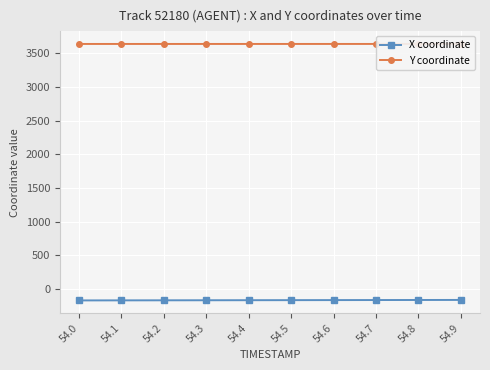

Is the value of Y coordinate at 54.3 greater than the value of X coordinate at 54.7?

Yes